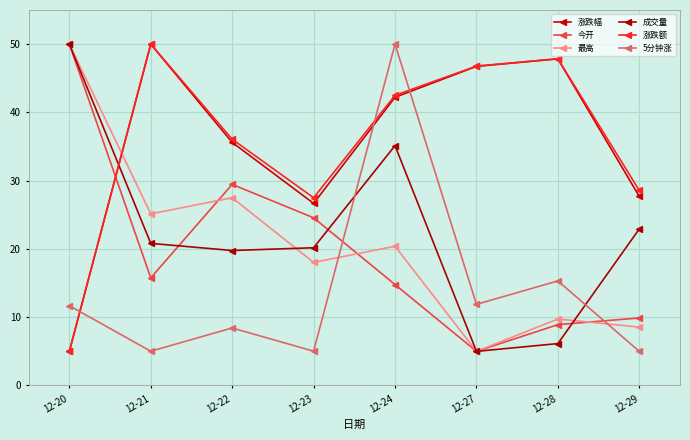

Which category has the lowest value across all series?

12-20